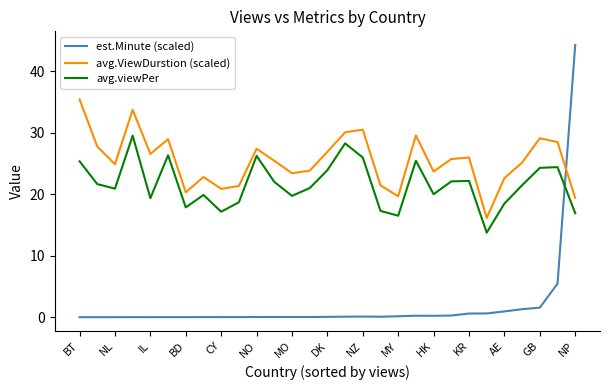

Rank the series by their average value, from lowest to highest.

est.Minute (scaled), avg.viewPer, avg.ViewDurstion (scaled)